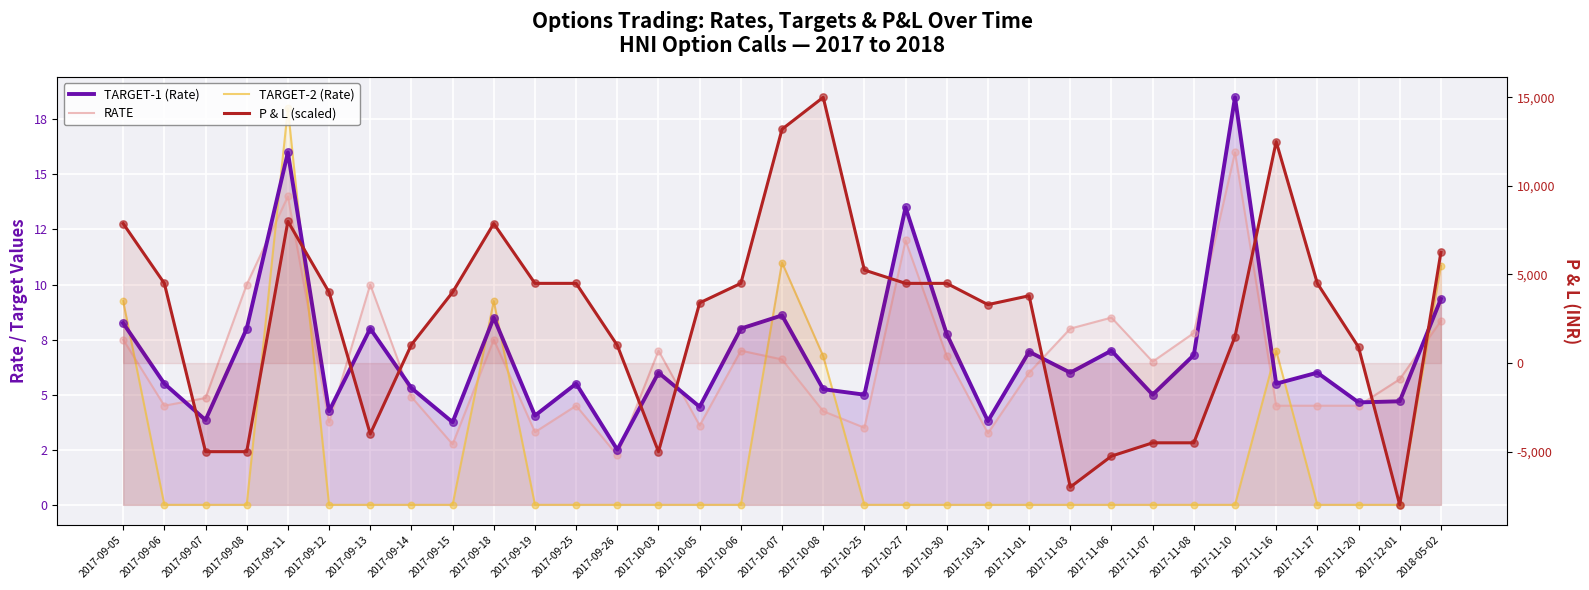

Which series has the widest spread of Y values?

P & L (scaled)